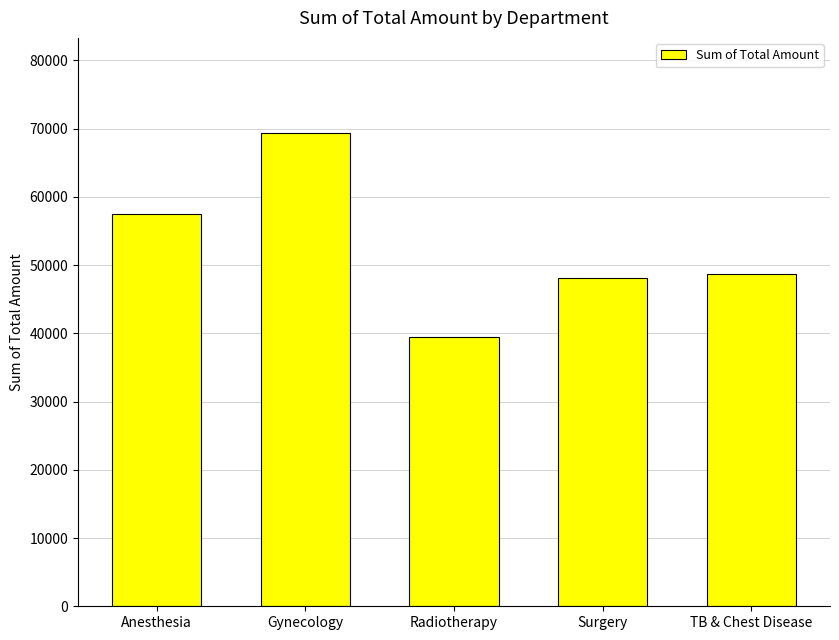

What is the change in value from Anesthesia to Radiotherapy?

-18107